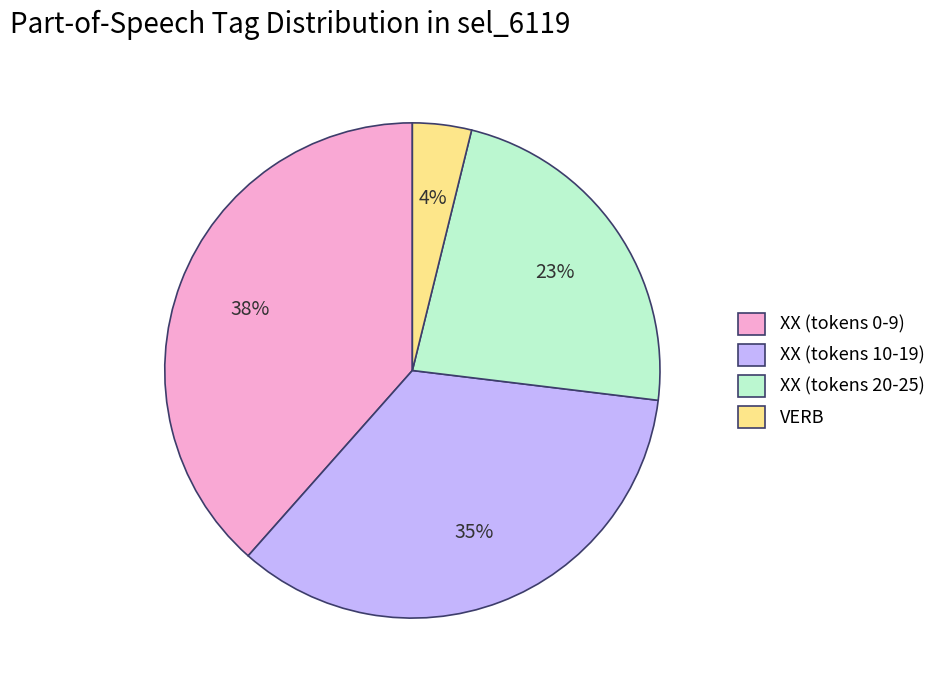

Count the number of slices in the pie.

4